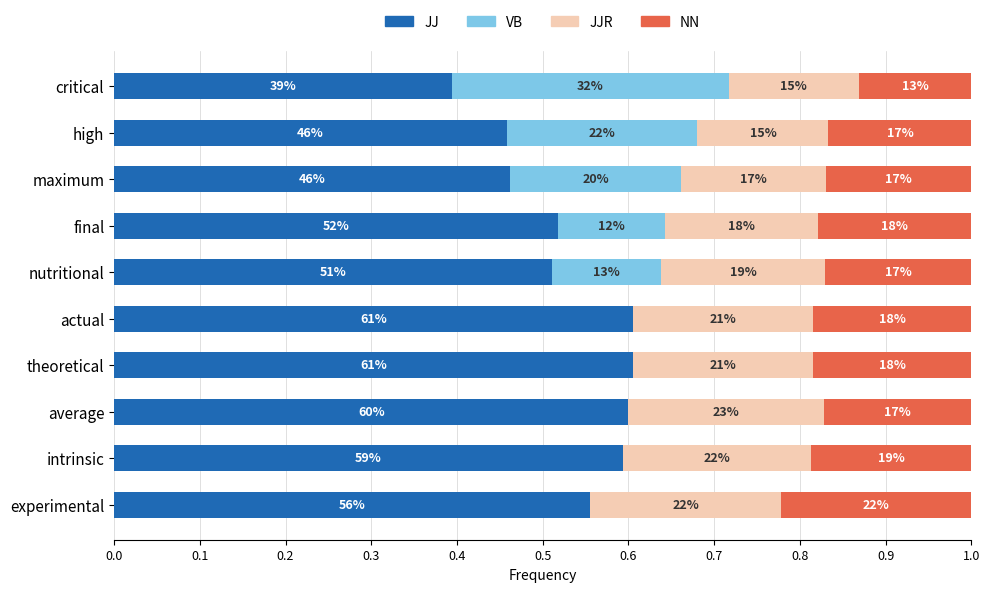

What is the average value of the VB series?

0.1